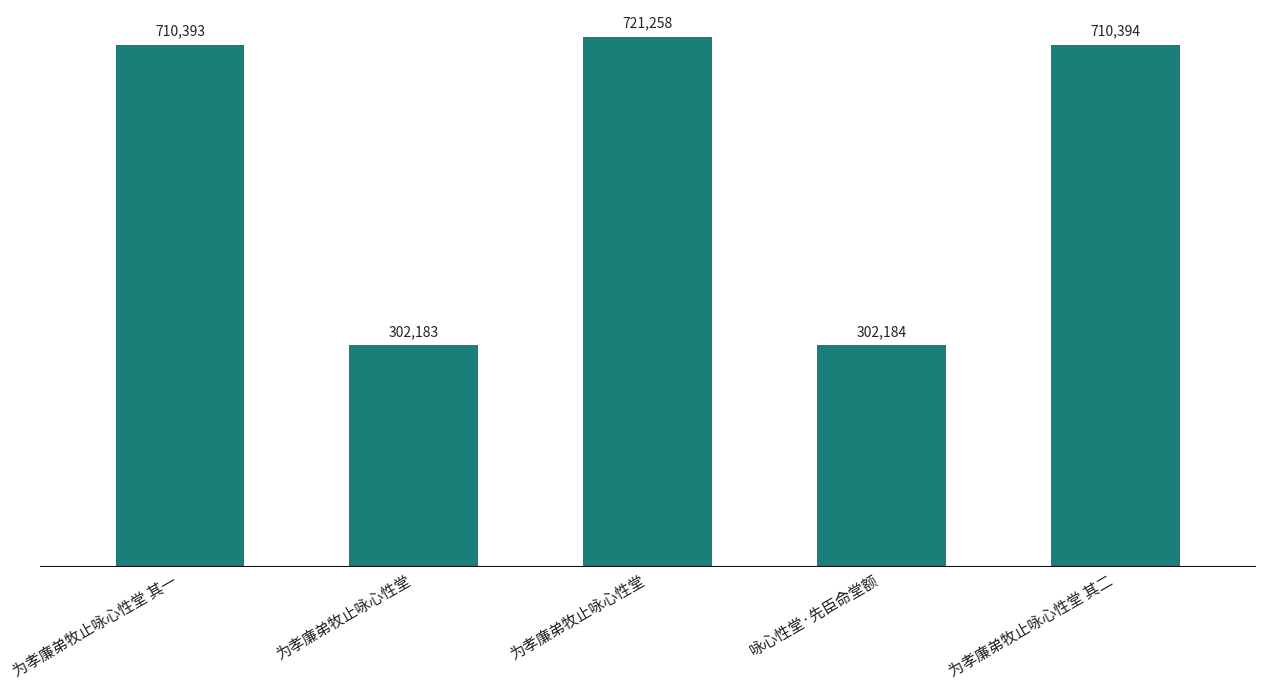

How many values are below 710393?

2